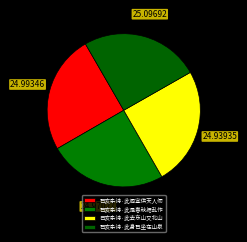

How many segments does this pie chart have?

4